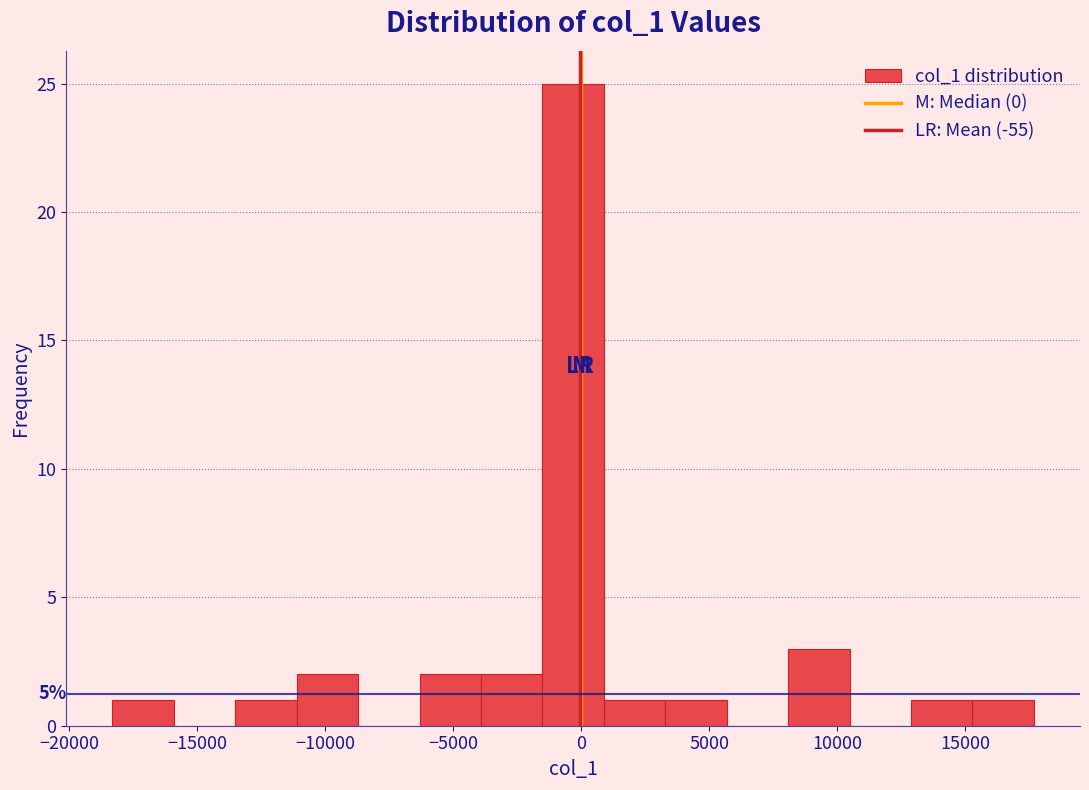

Which range on the x-axis has the tallest bar?

-1500 to 1000